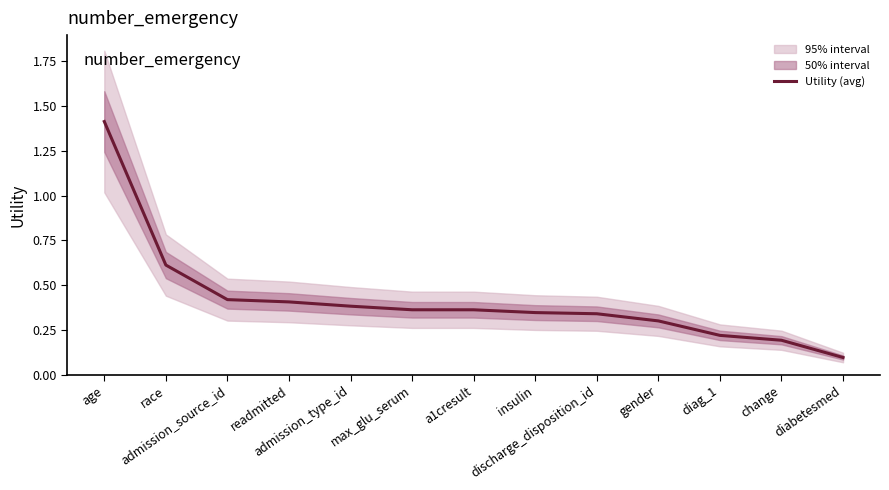

Between gender and a1cresult, which is larger?

a1cresult